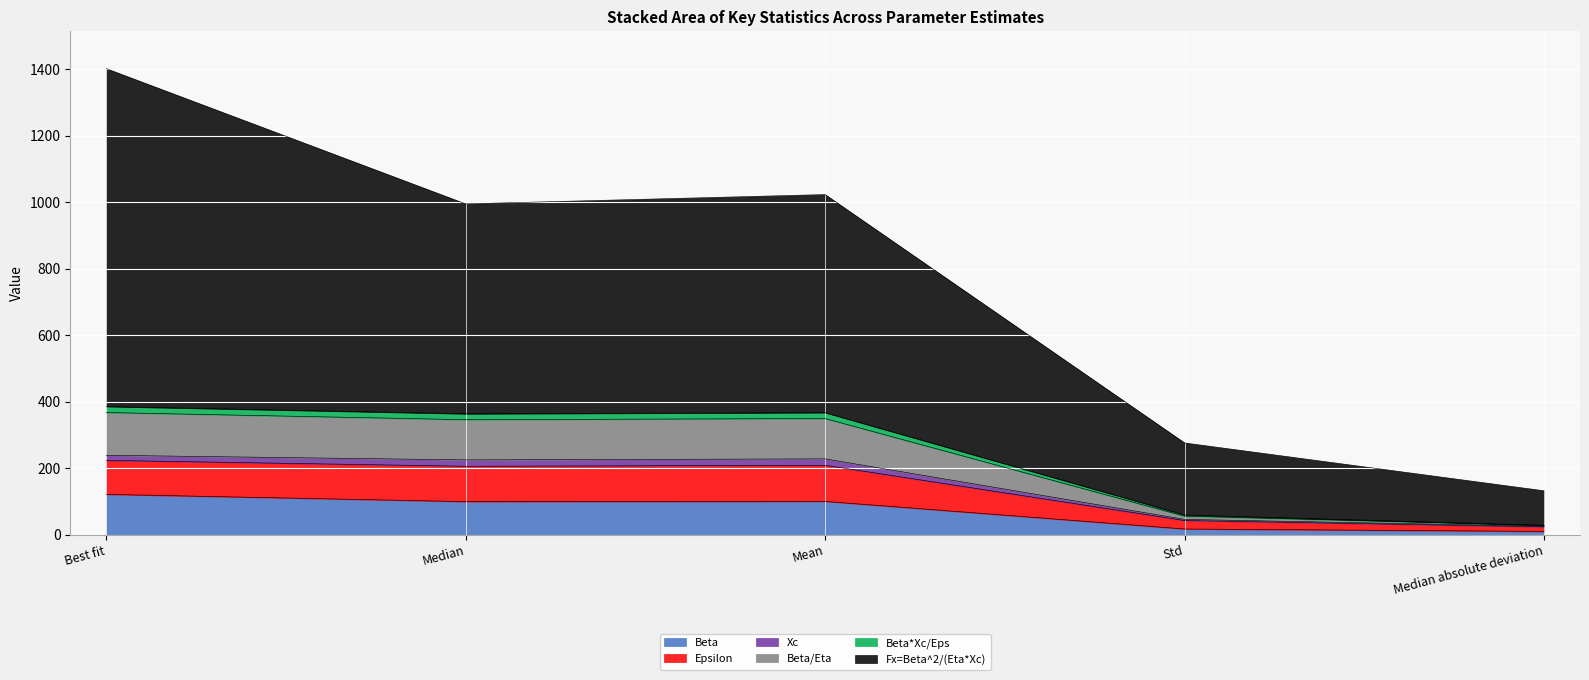

Between Mean and Median absolute deviation, which series saw the biggest shift?

Fx=Beta^2/(Eta*Xc)